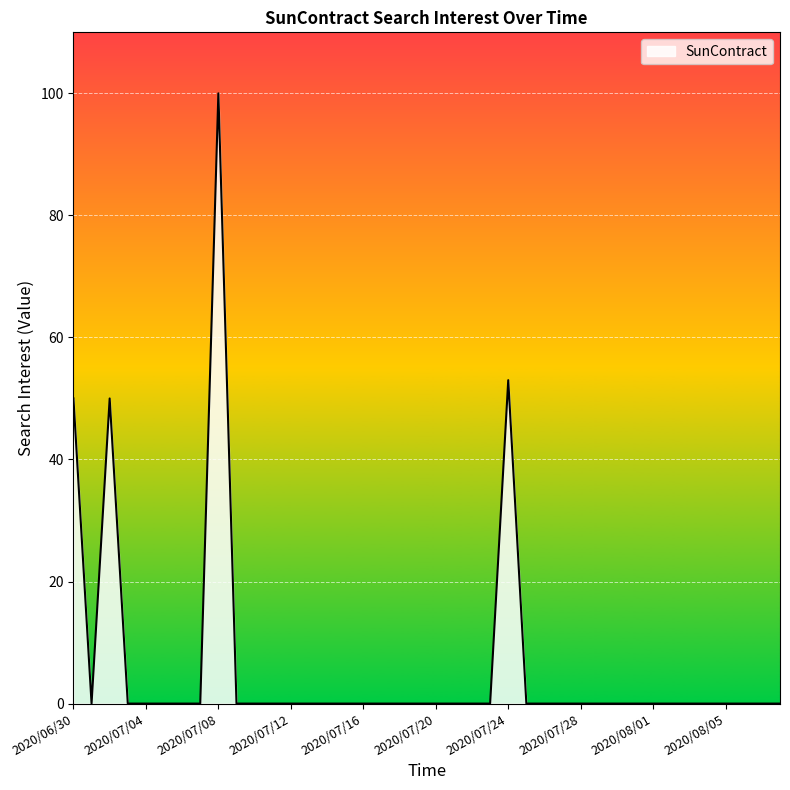

What is the difference between the maximum and minimum values?

100